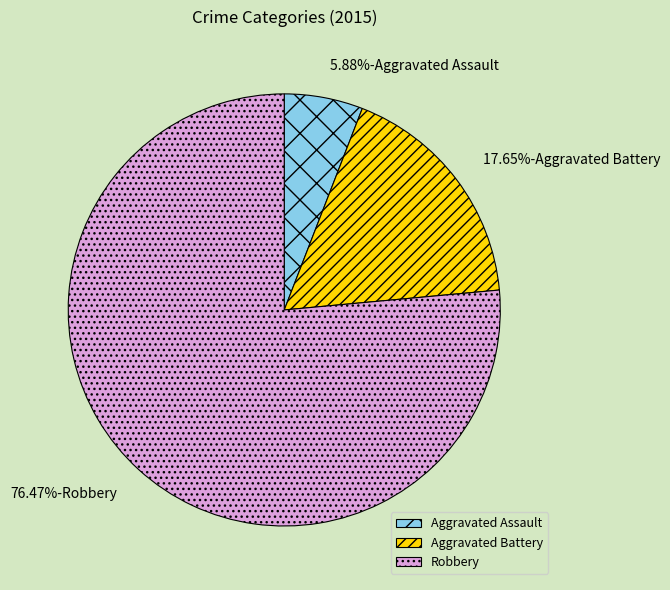

Is there any slice that represents more than half of the pie?

Yes